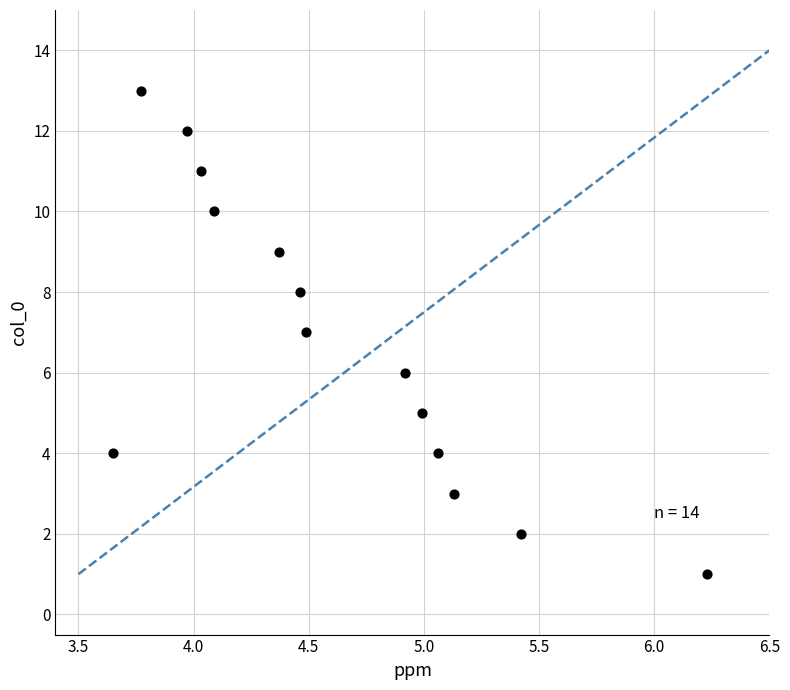

What is the range of Y values (max minus min)?

12